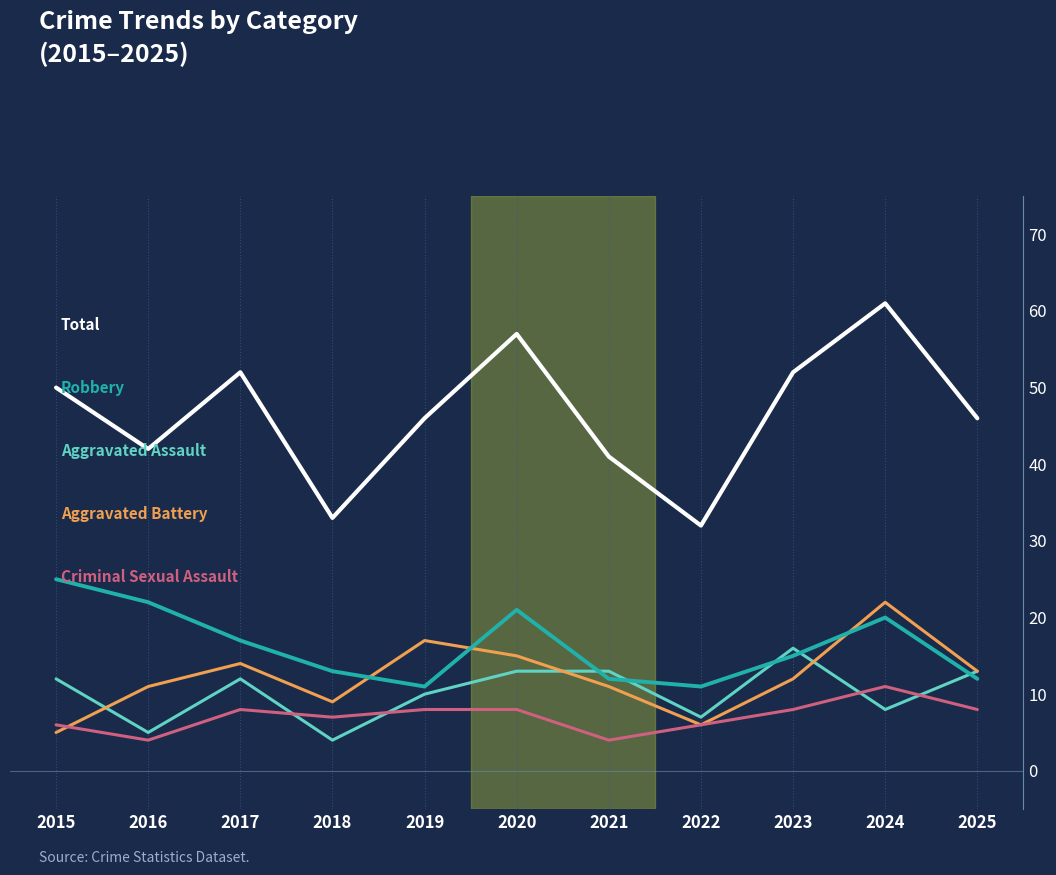

At which category is the sum across all series the highest?

2024